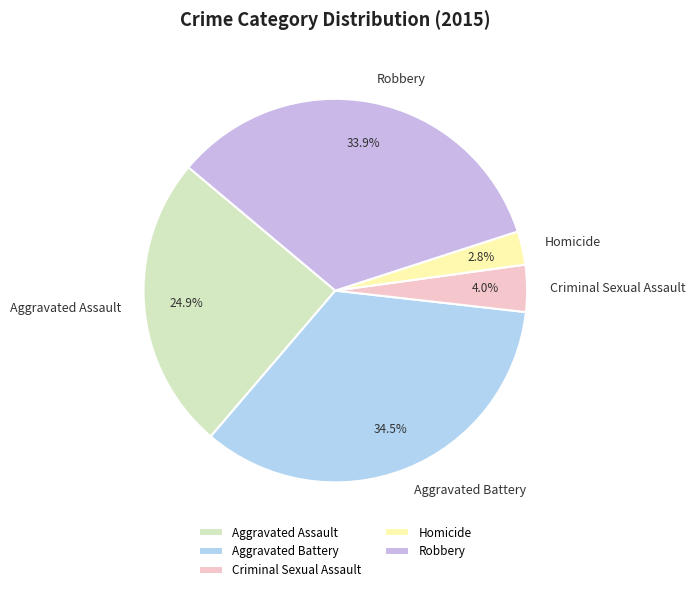

Rank the categories by value from lowest to highest.

Homicide, Criminal Sexual Assault, Aggravated Assault, Robbery, Aggravated Battery